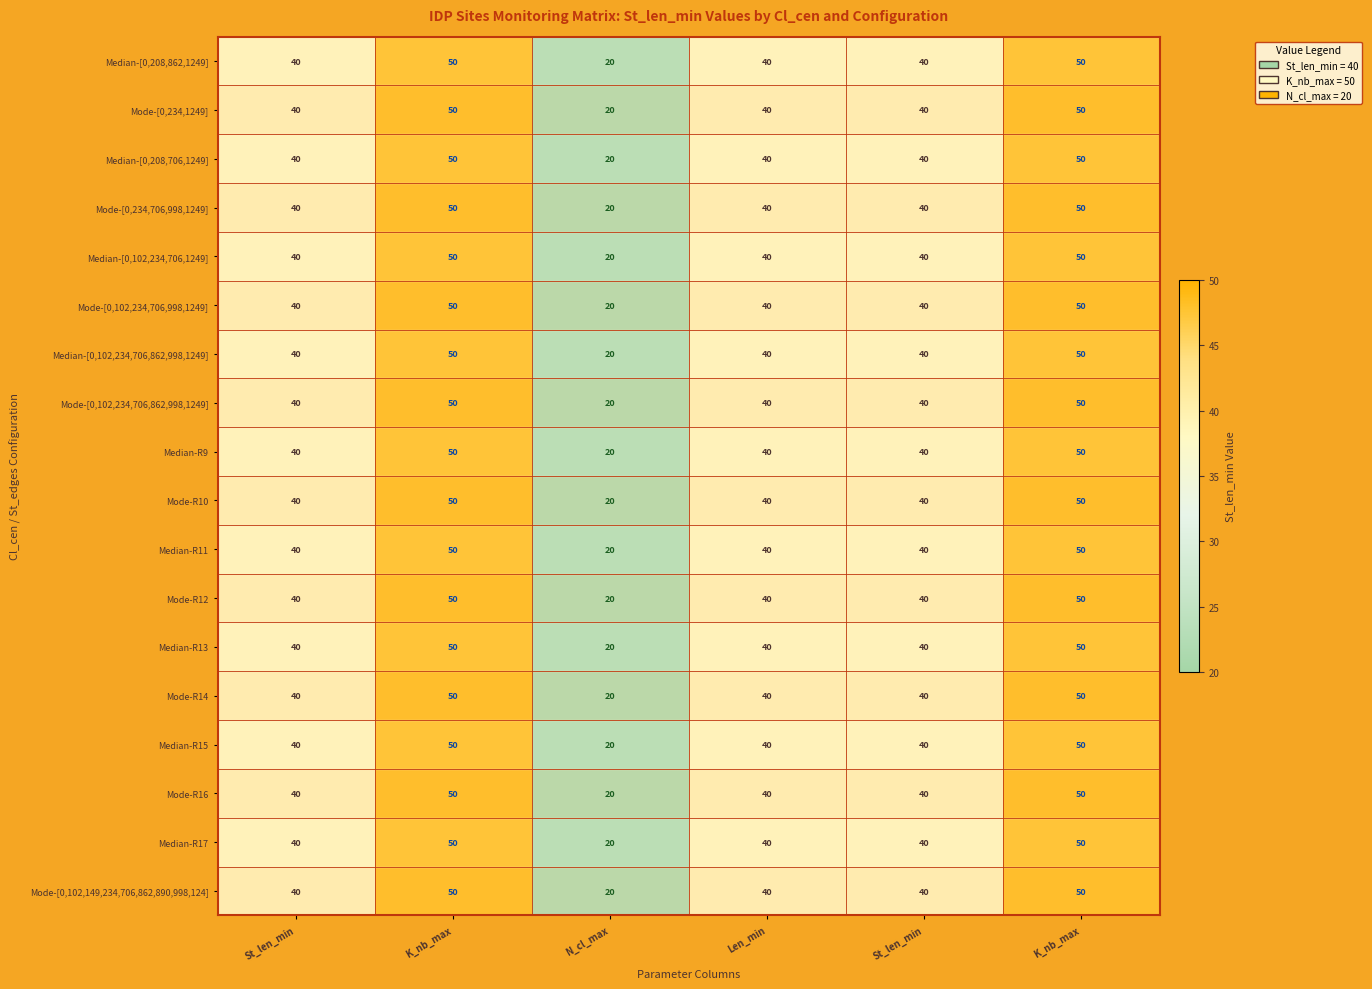

At how many categories does at least one series exceed 41?

2